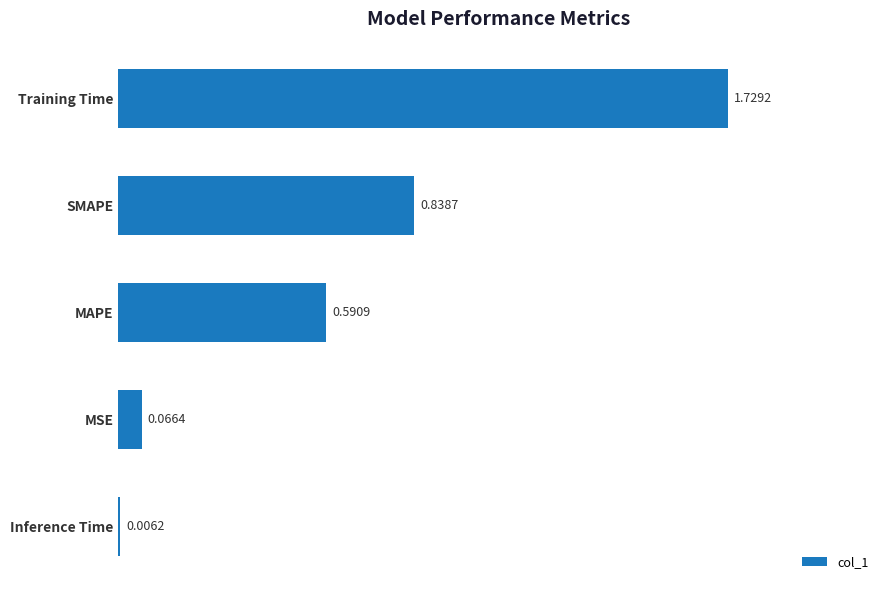

Where is the data nearest to the value 0?

Inference Time